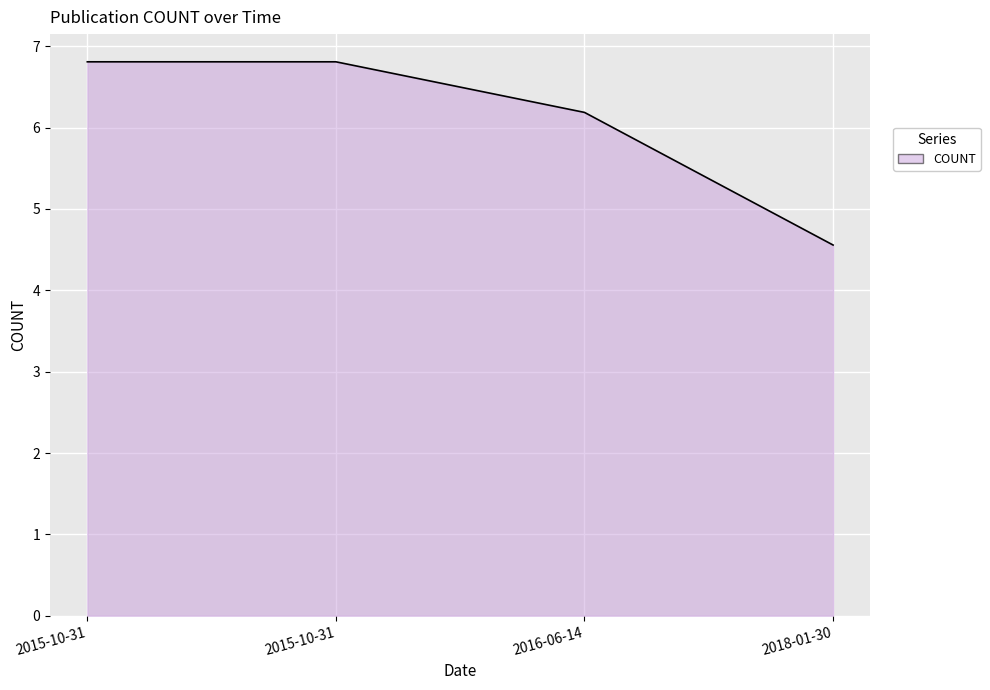

Which has a higher value, 2015-10-31 or 2015-10-31?

2015-10-31